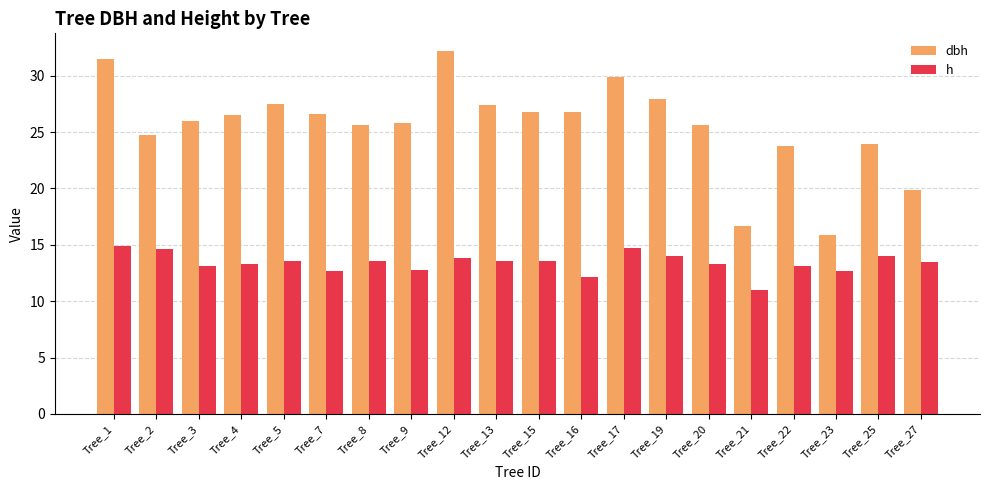

At Tree_1, list the series in order from largest to smallest.

dbh, h